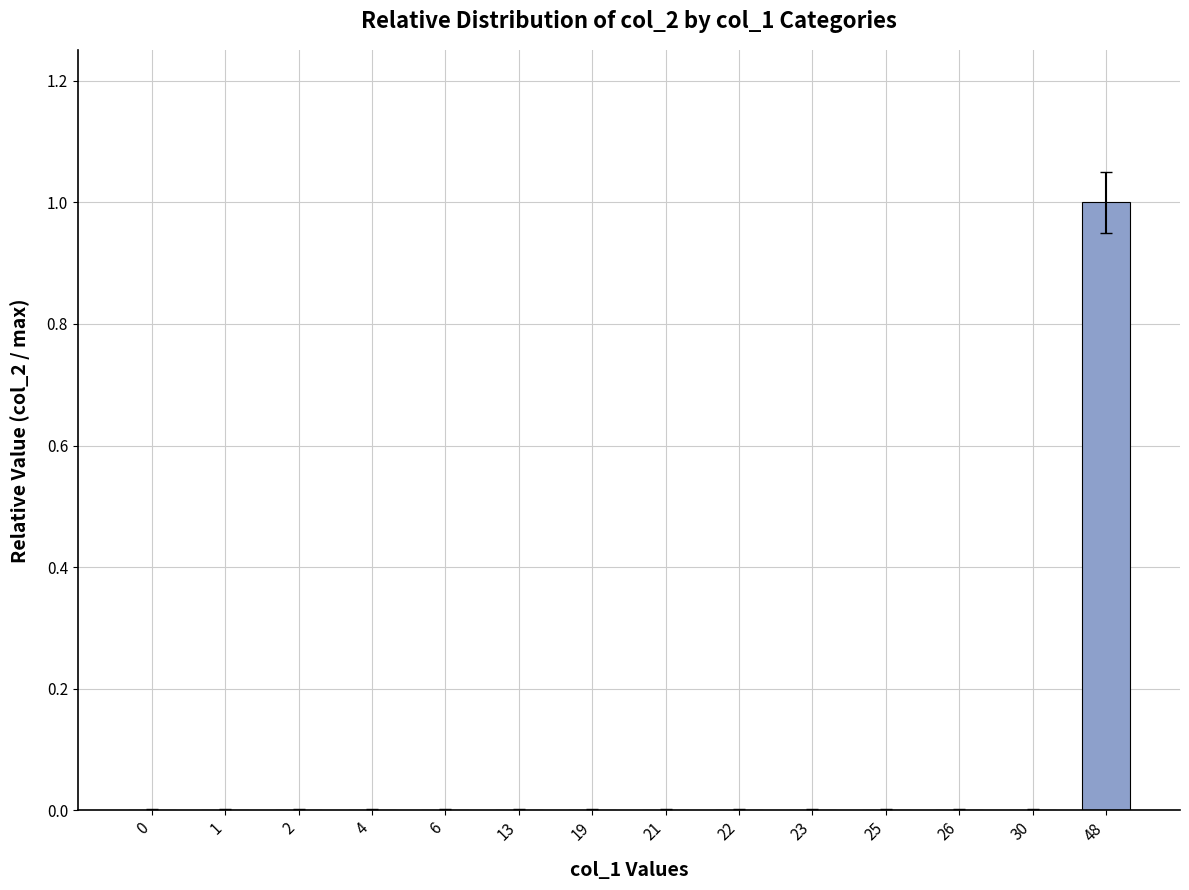

Which label corresponds to the largest value in the chart?

48